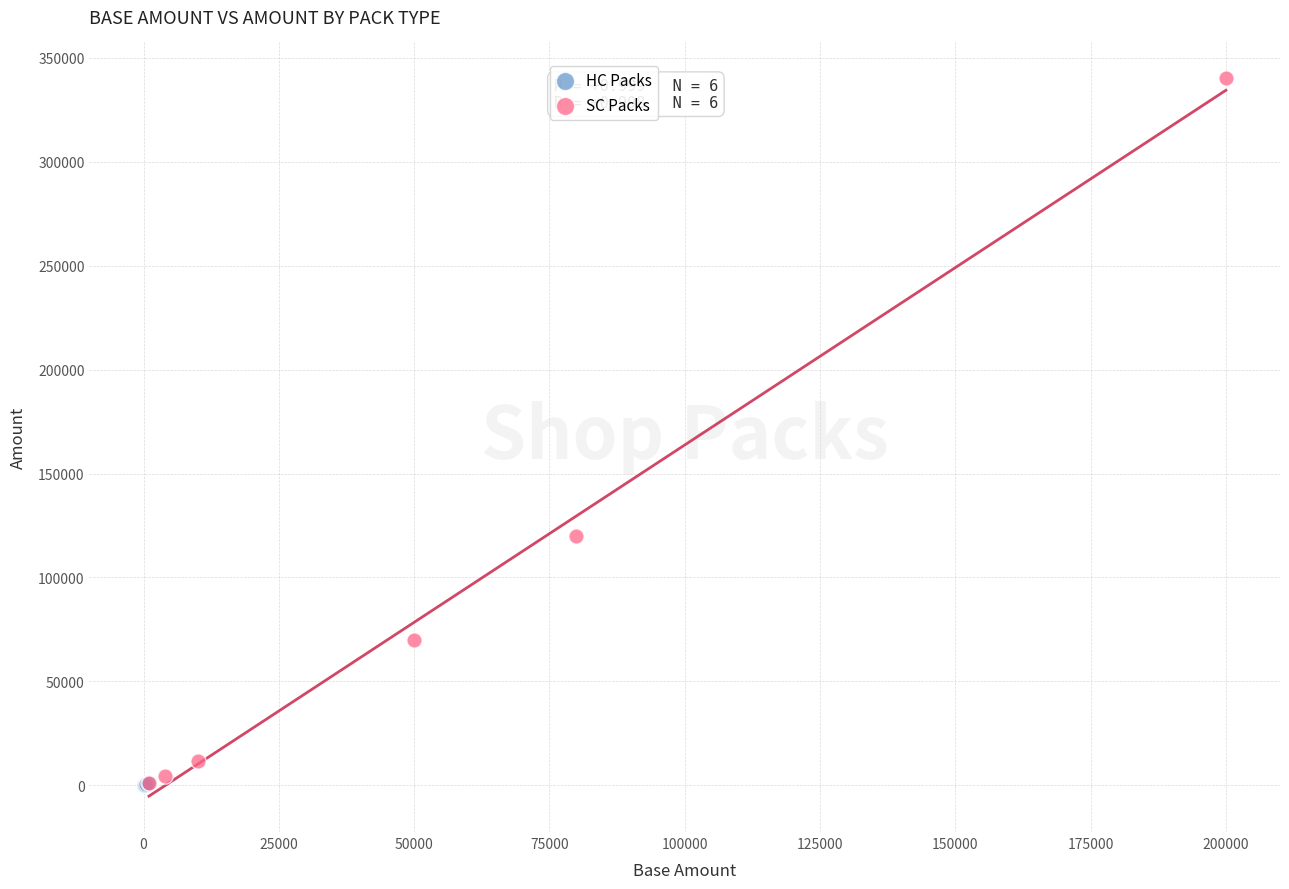

Which series contains the highest Y value?

SC Packs